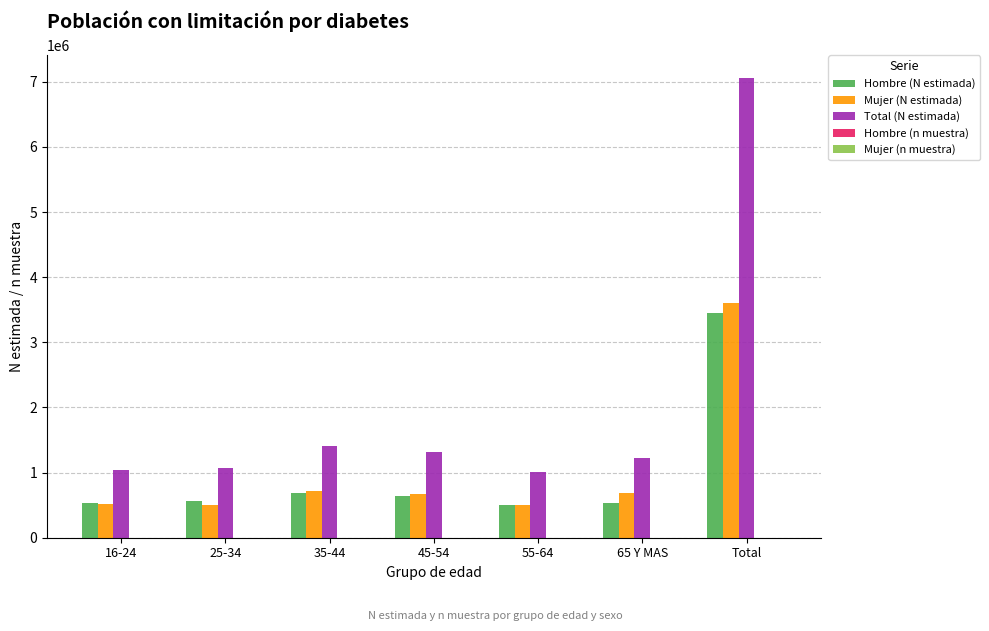

Which series has the widest spread of values?

Total (N estimada)